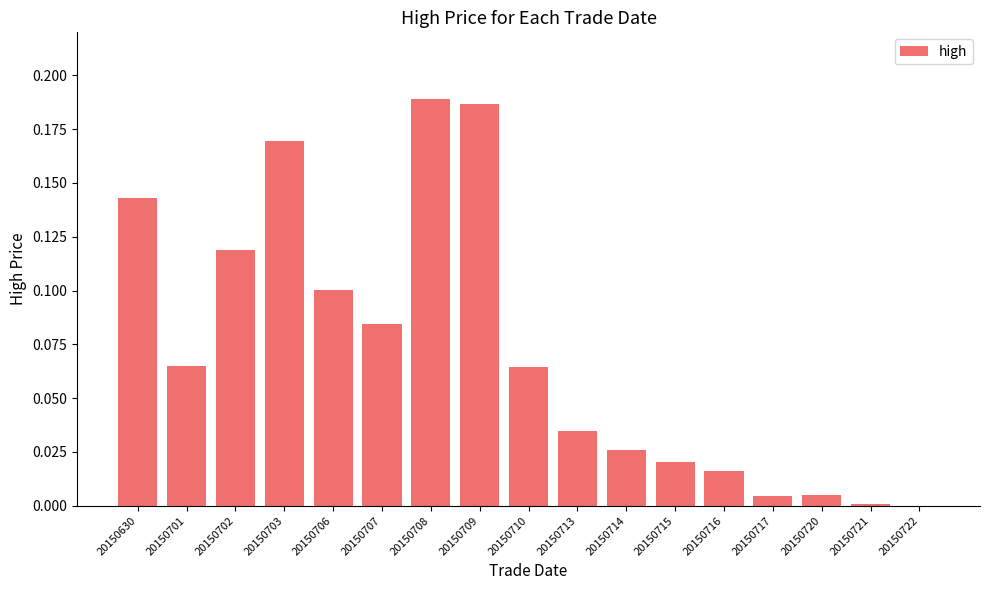

What is the sum of all values?

1.2